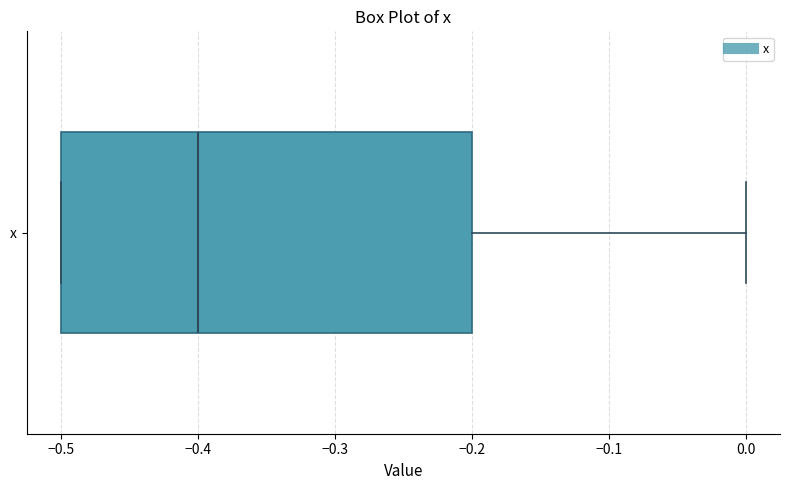

Read this box plot against the x-axis: the position of the median line, the range covered by the box, and the ends of both whiskers. The values are not printed on the chart, so give them approximately, as read against the axis.

median -0.4, box -0.5 to -0.2, whiskers -0.5 to 0.0